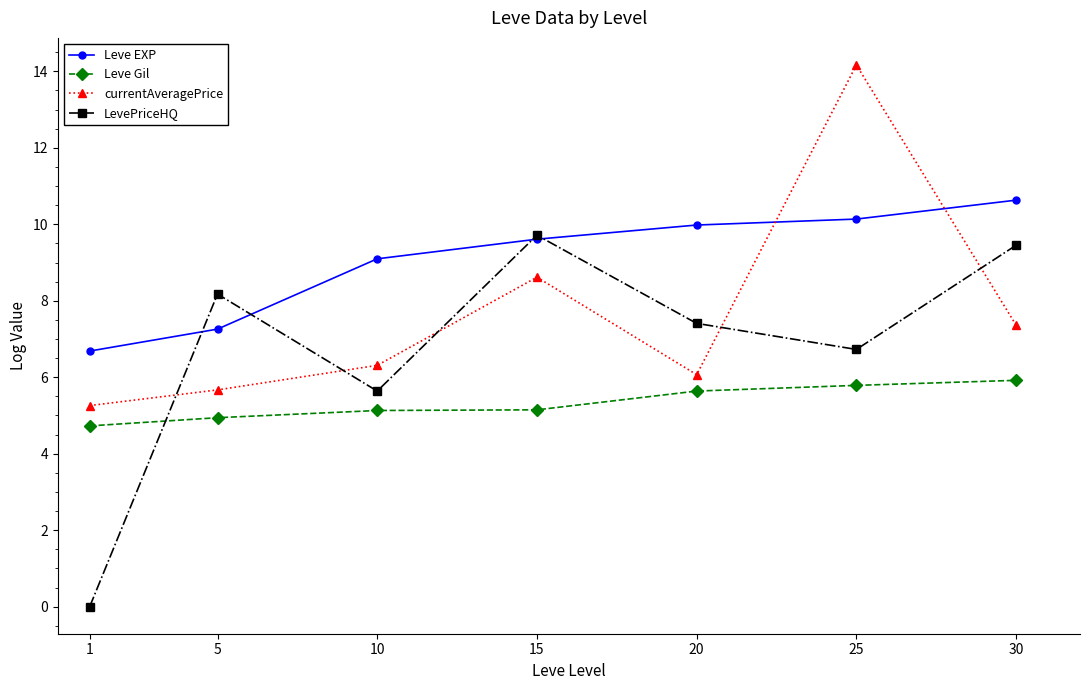

Count the number of data series in this chart.

4